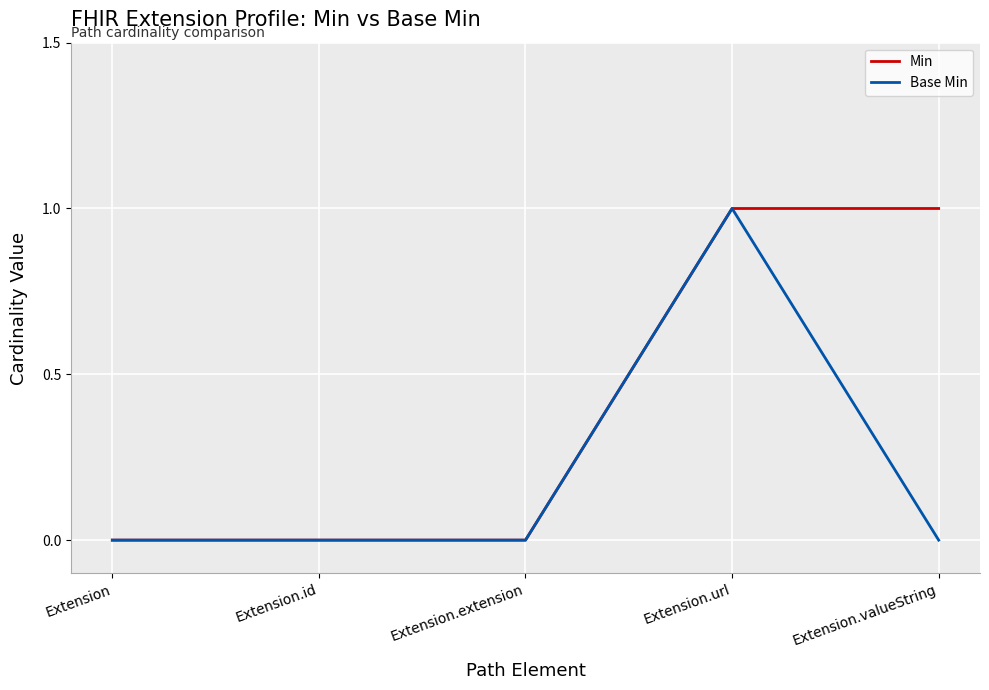

What is the sum of the Base Min values at Extension.url and Extension?

1